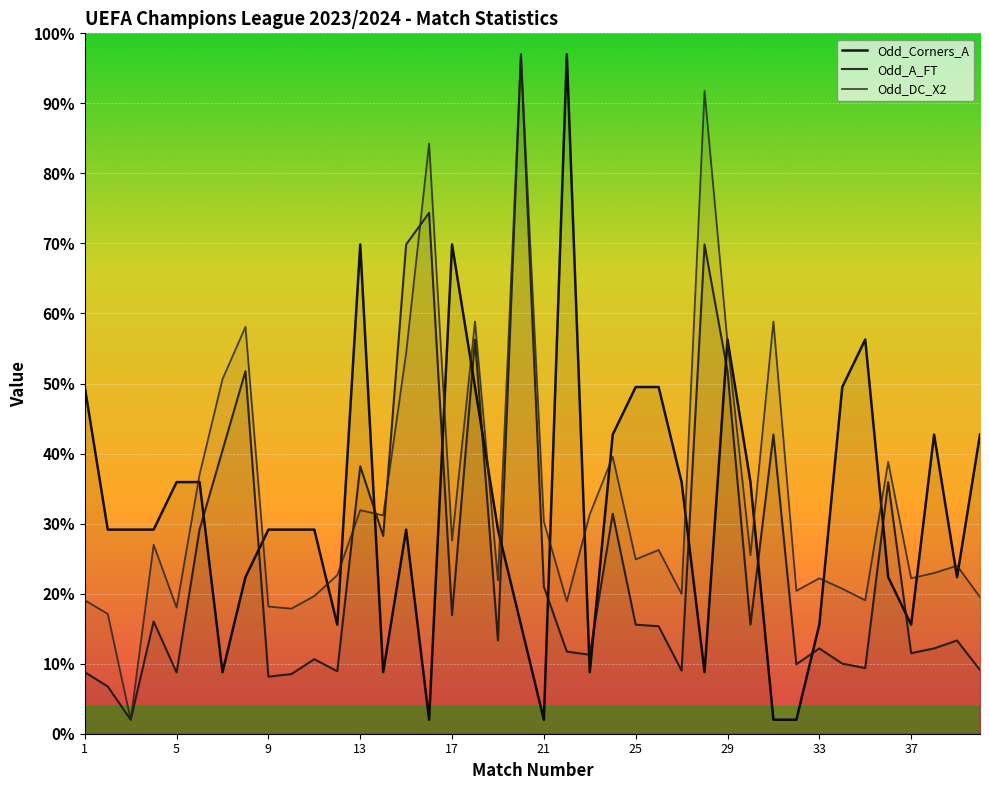

Which series has the widest spread of values?

Odd_Corners_A